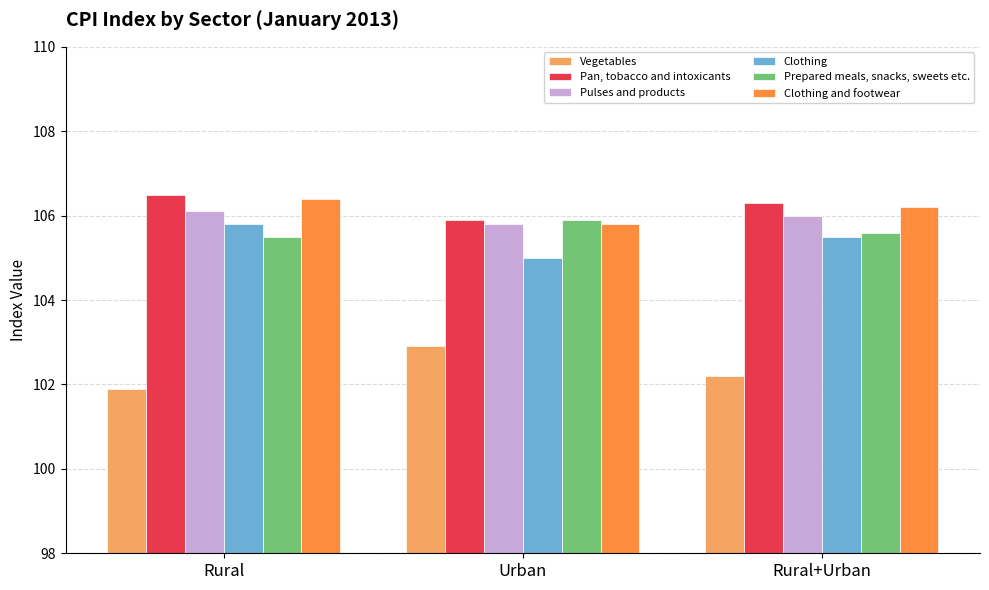

What is the total value across all series at Rural?

632.2